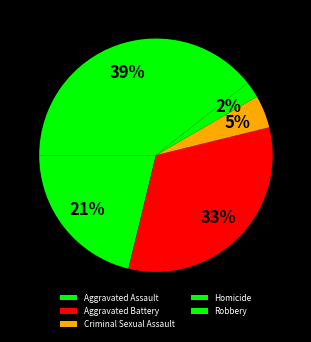

What is the change in value from Homicide to Robbery?

+280